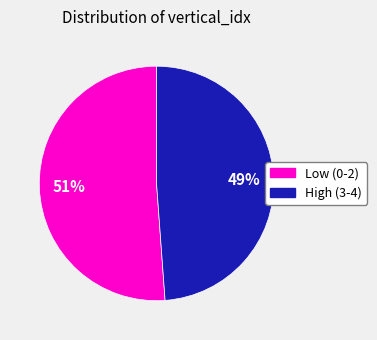

Is there a majority slice in this chart?

Yes